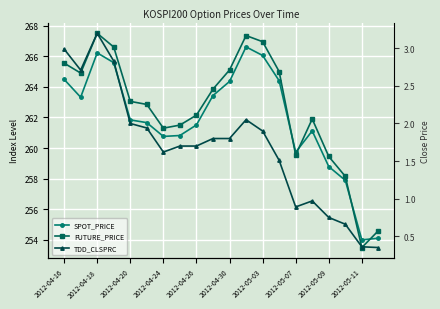

What are all the series names shown in the legend?

SPOT_PRICE, FUTURE_PRICE, TDD_CLSPRC